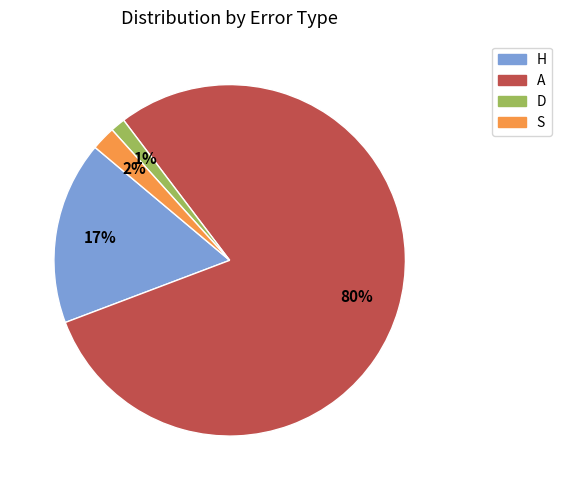

Rank the categories by value from highest to lowest.

A, H, S, D